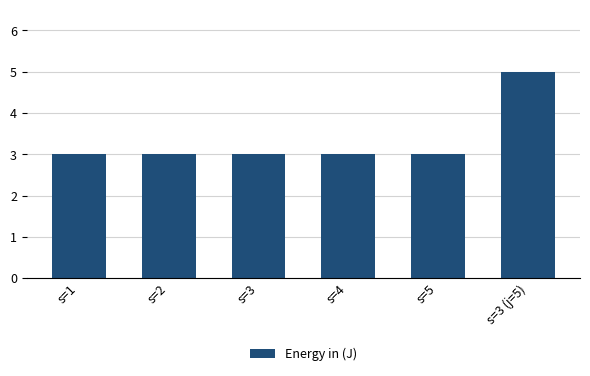

How many bars are there in total?

6